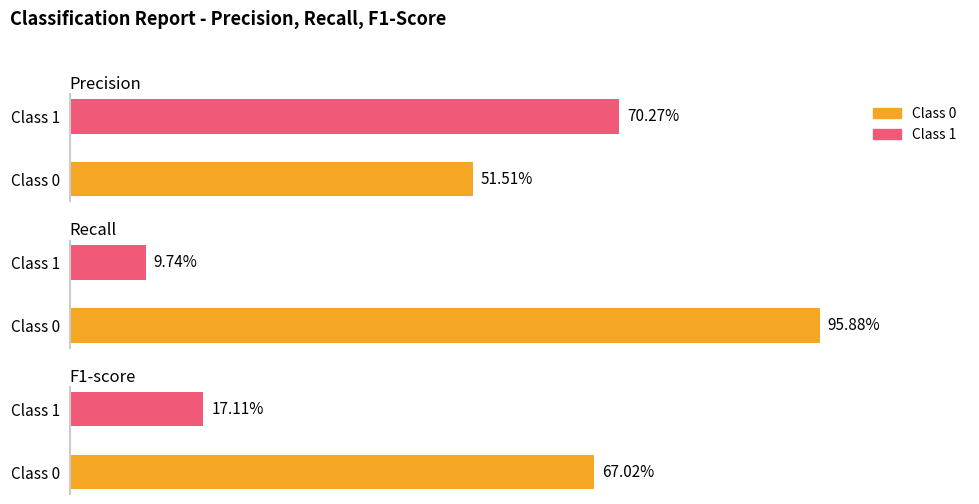

What is the average value of the precision series?

0.6